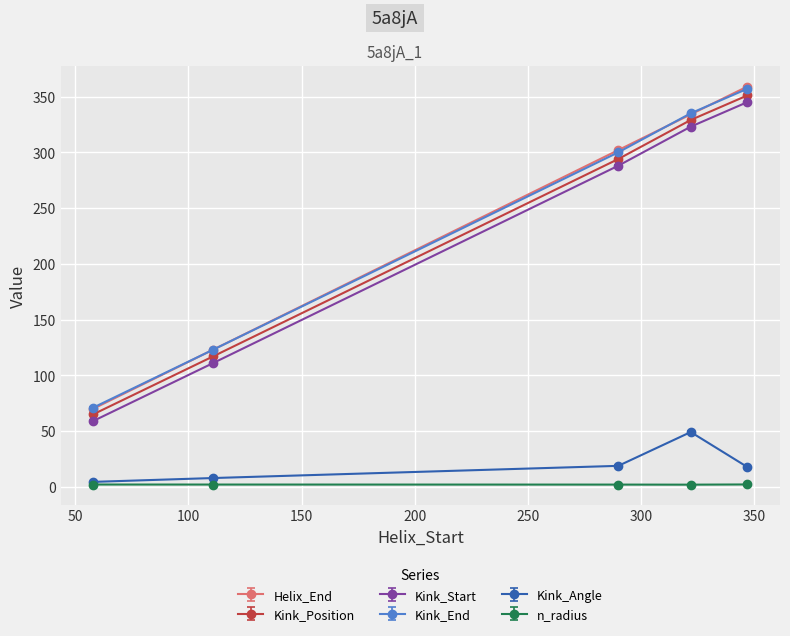

Which series has the widest spread of values?

Helix_End